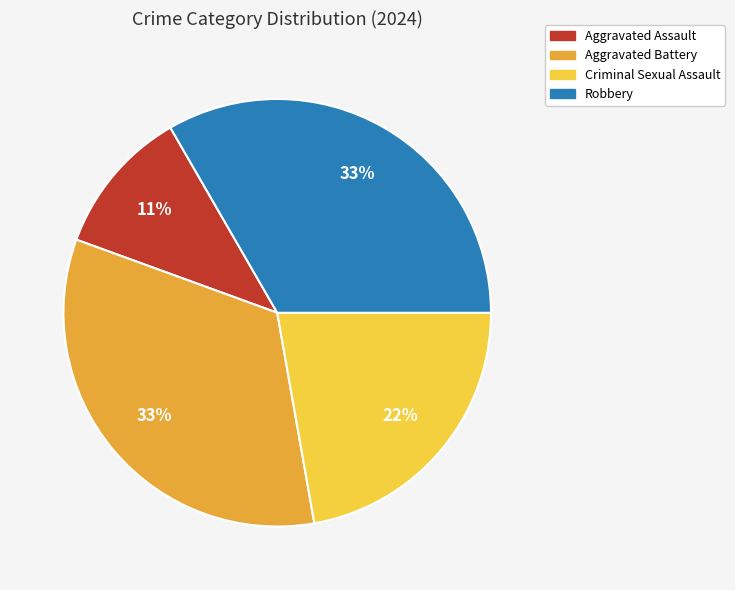

What is the ratio of the value at Robbery to the value at Aggravated Battery?

1.0